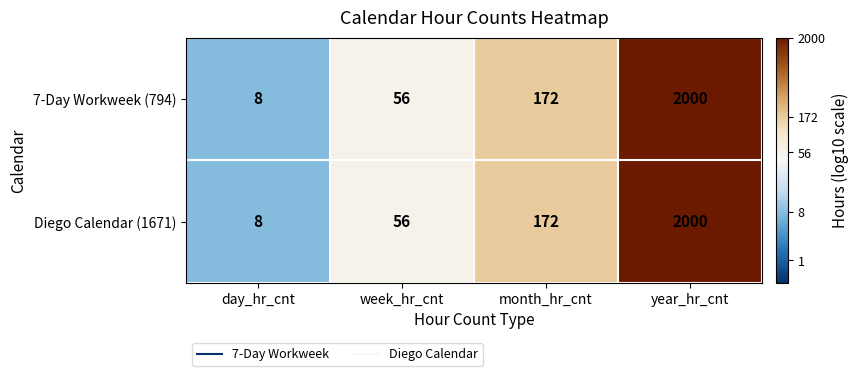

Is the value of 7-Day Workweek (794) at day_hr_cnt greater than the value of Diego Calendar (1671) at year_hr_cnt?

No